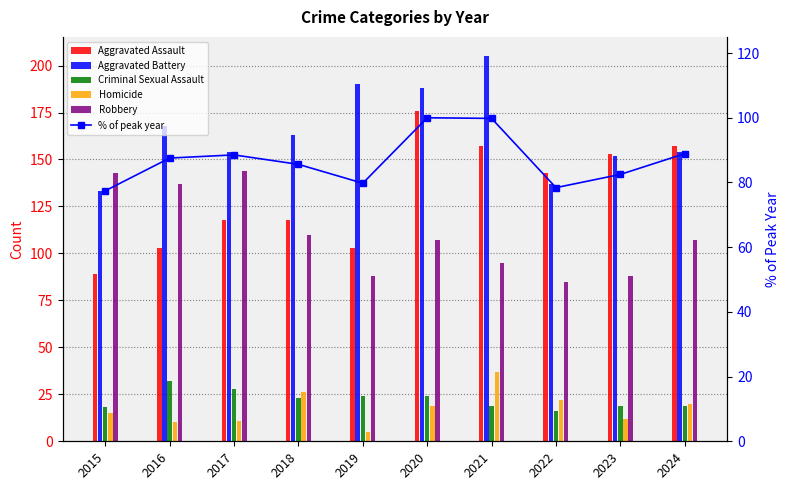

What is the approximate value of % of peak year at 2019?

79.8